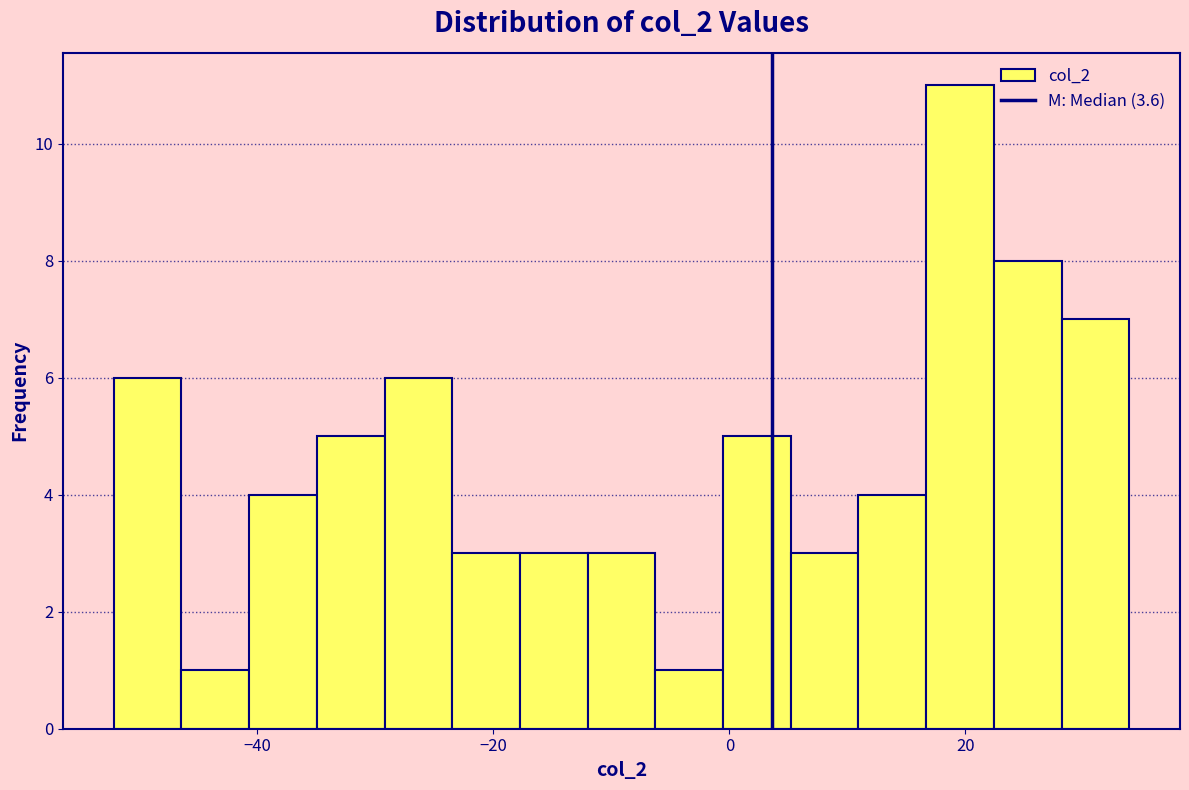

Read against the x-axis, roughly where is the centre of the tallest bar?

20